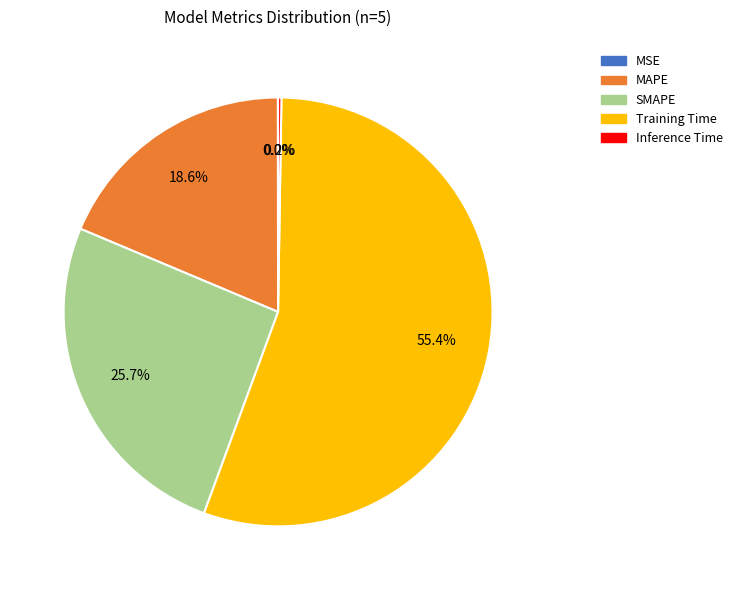

Between SMAPE and Training Time, which is larger?

Training Time